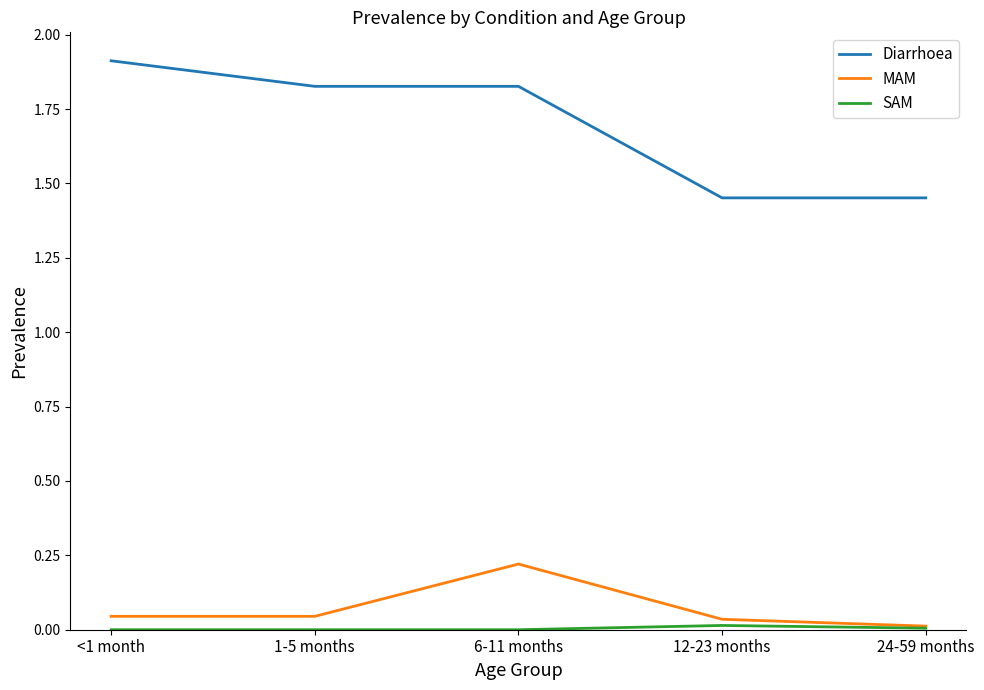

Which series has the largest total across all categories?

Diarrhoea